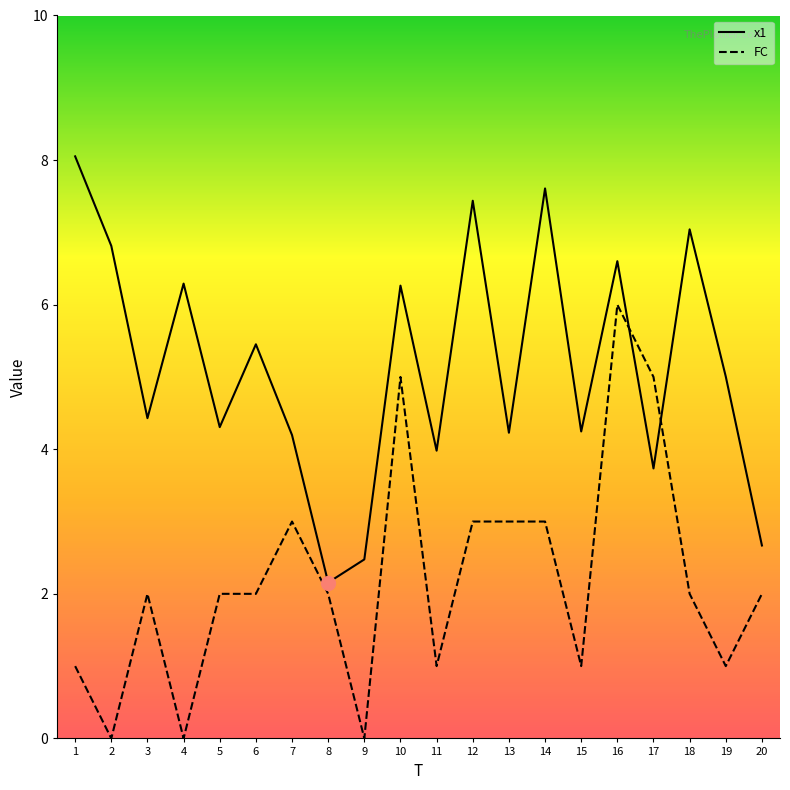

Is this an area chart (filled region under the line)?

No